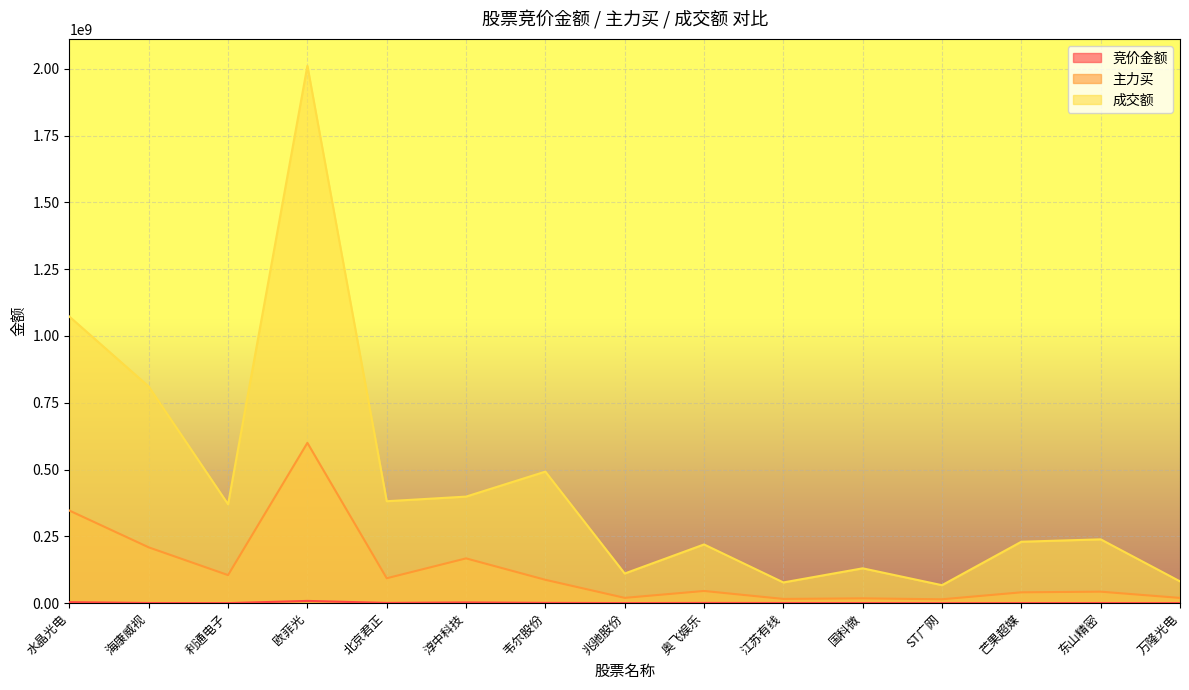

True or false: 竞价金额 has a value of 552299 at 江苏有线.

True